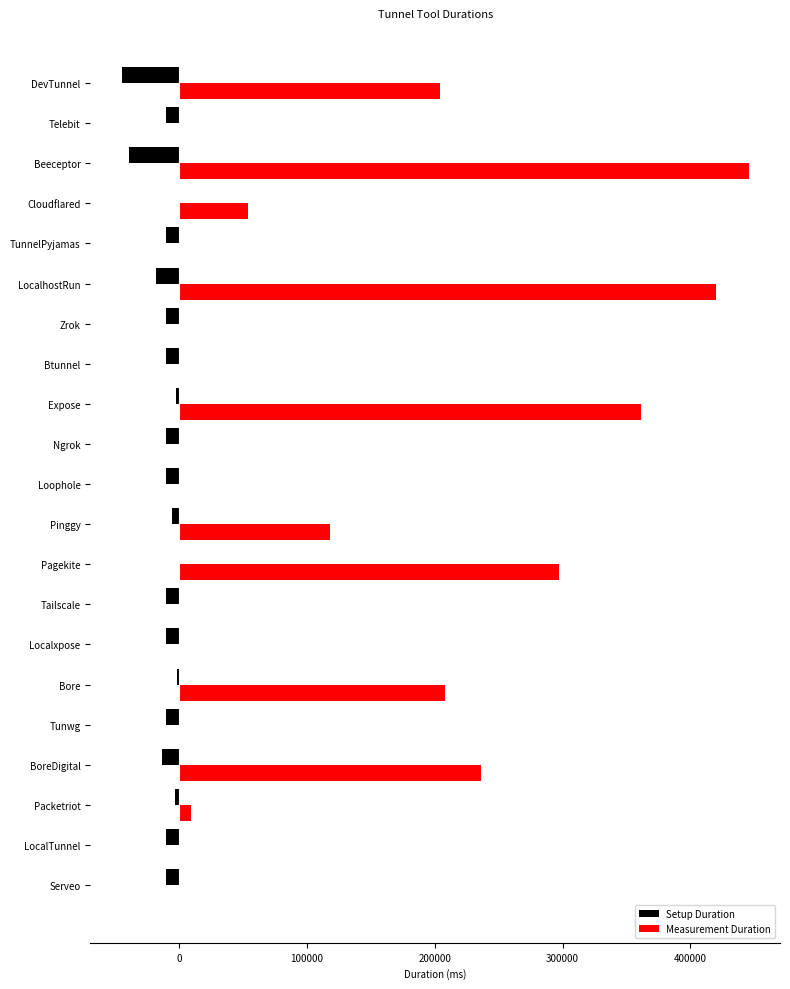

The Measurement Duration series shows 147188.1 at LocalhostRun. True or false?

False